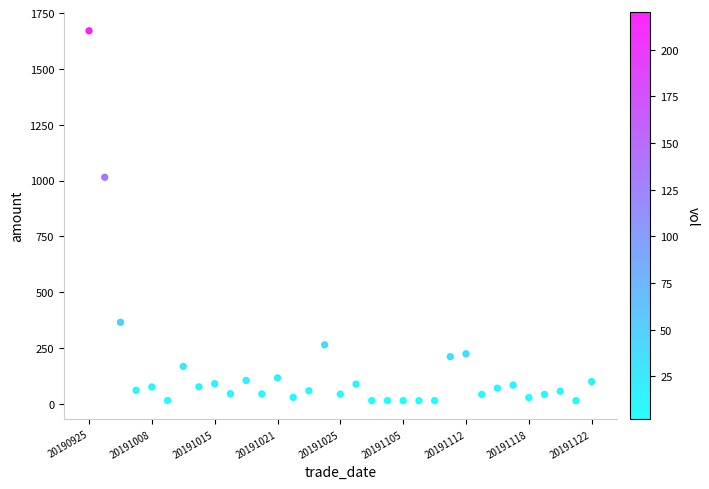

What Y value in the scatter plot is closest to 842?

1014.7